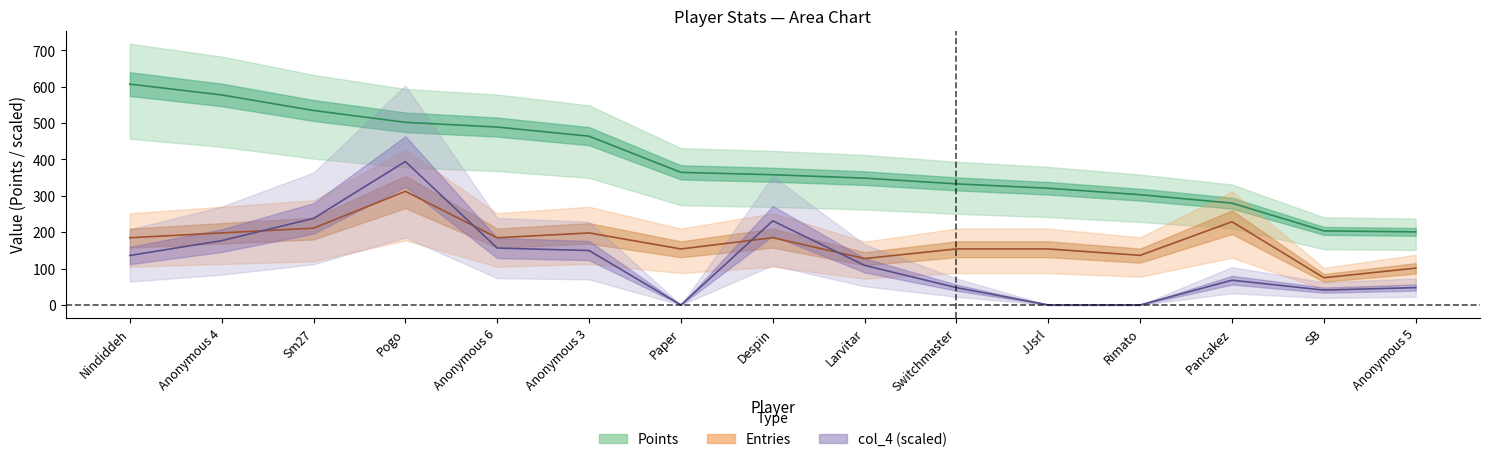

What is the maximum value for Points?

607.3